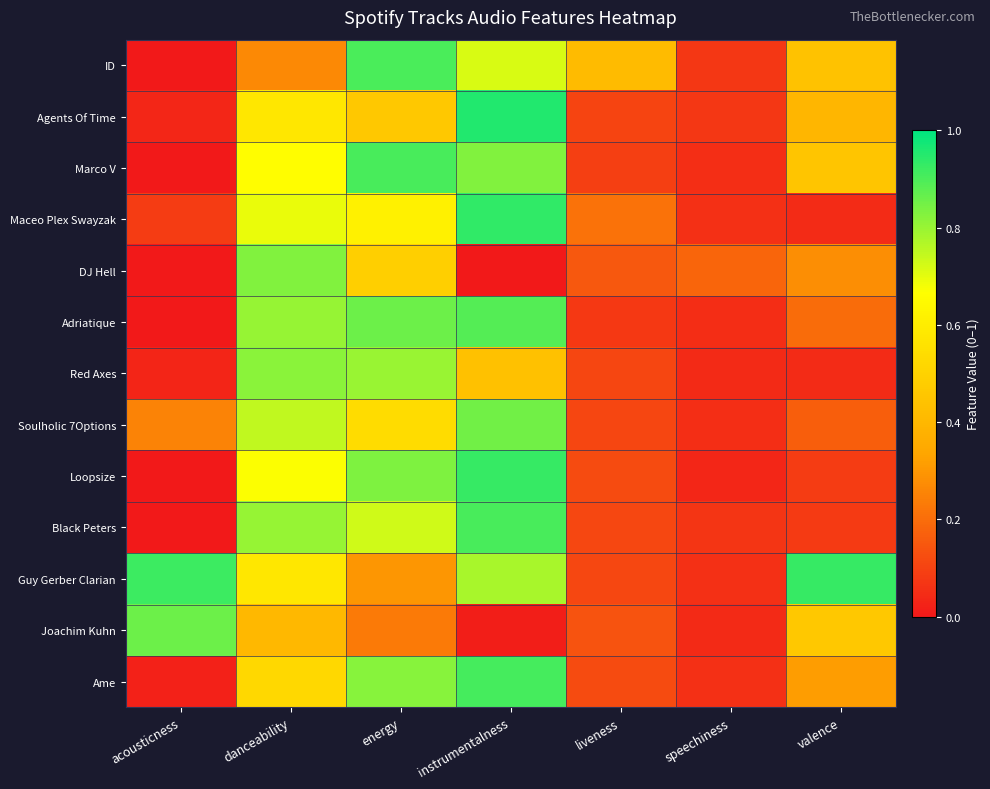

At acousticness, list the series in order from largest to smallest.

Guy Gerber Clarian, Joachim Kuhn, Soulholic 7Options, Maceo Plex Swayzak, Agents Of Time, Red Axes, Ame, Marco V, DJ Hell, Black Peters, ID, Loopsize, Adriatique